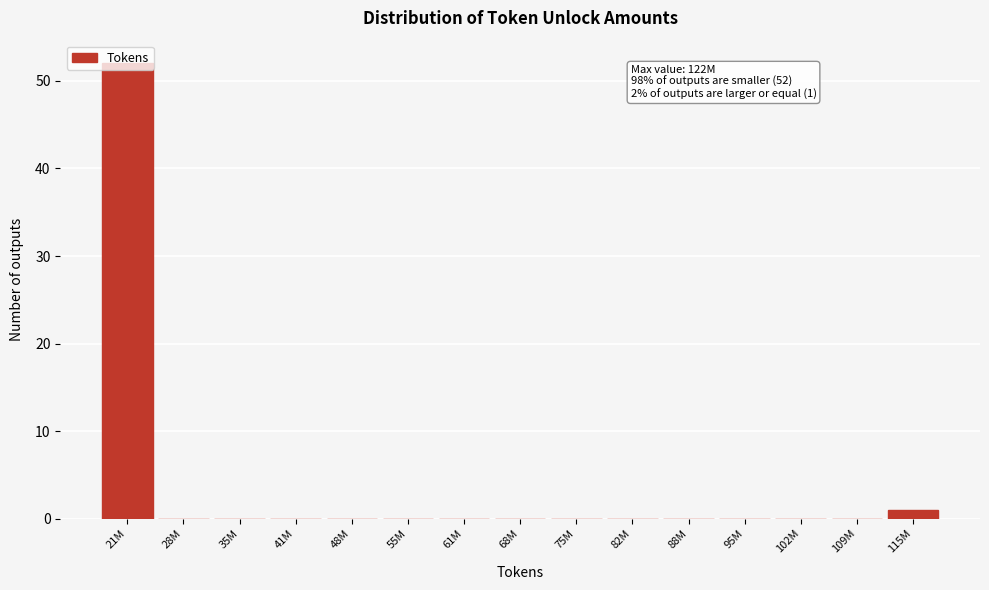

What is the greatest value displayed?

52